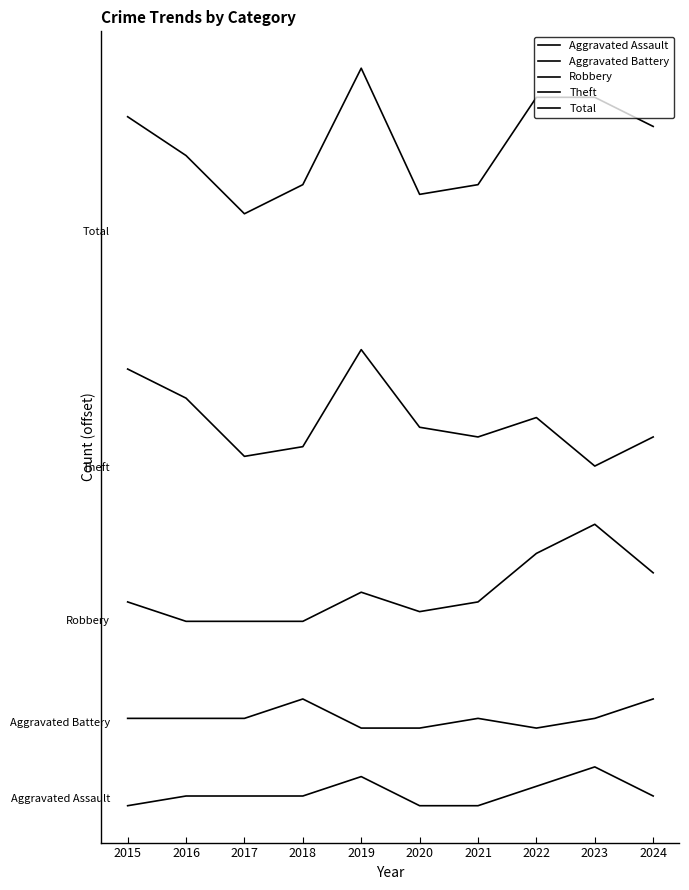

List the labels in order of Robbery value, largest first.

2023, 2022, 2024, 2019, 2015, 2021, 2020, 2016, 2017, 2018